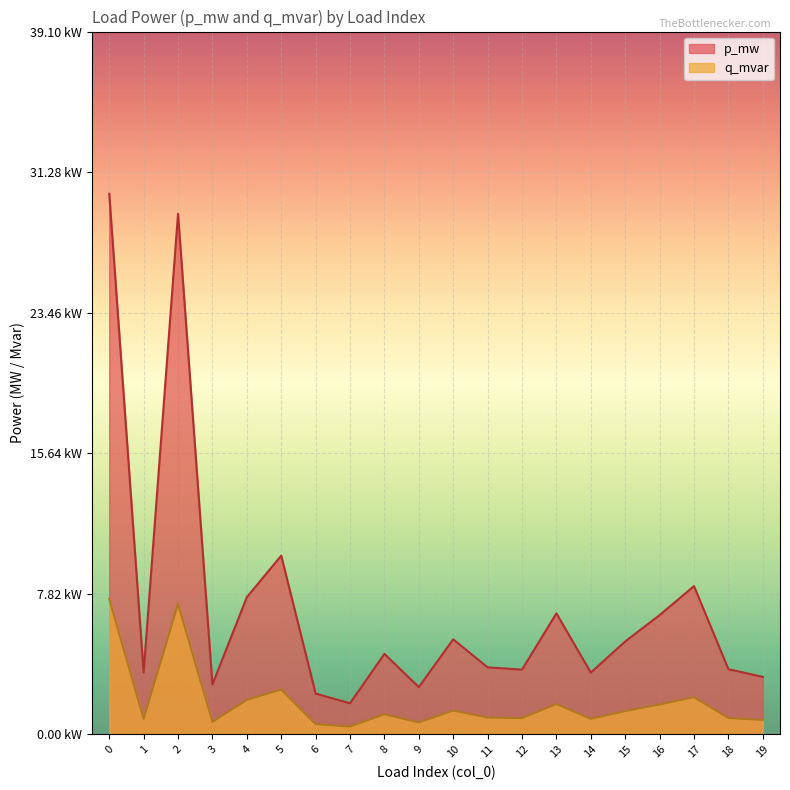

Which series changed the most between 13 and 16?

p_mw